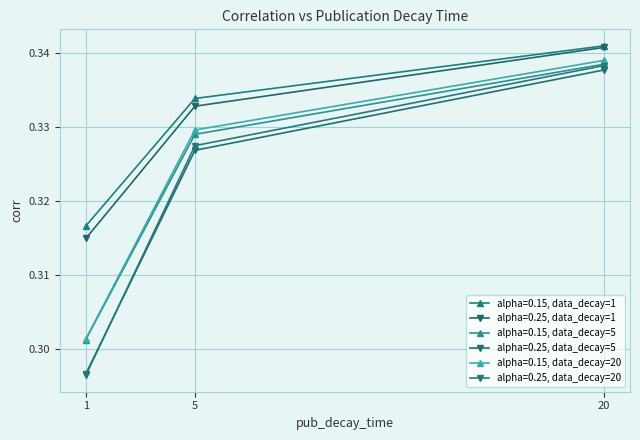

Which series has the widest spread of values?

alpha=0.25, data_decay=20